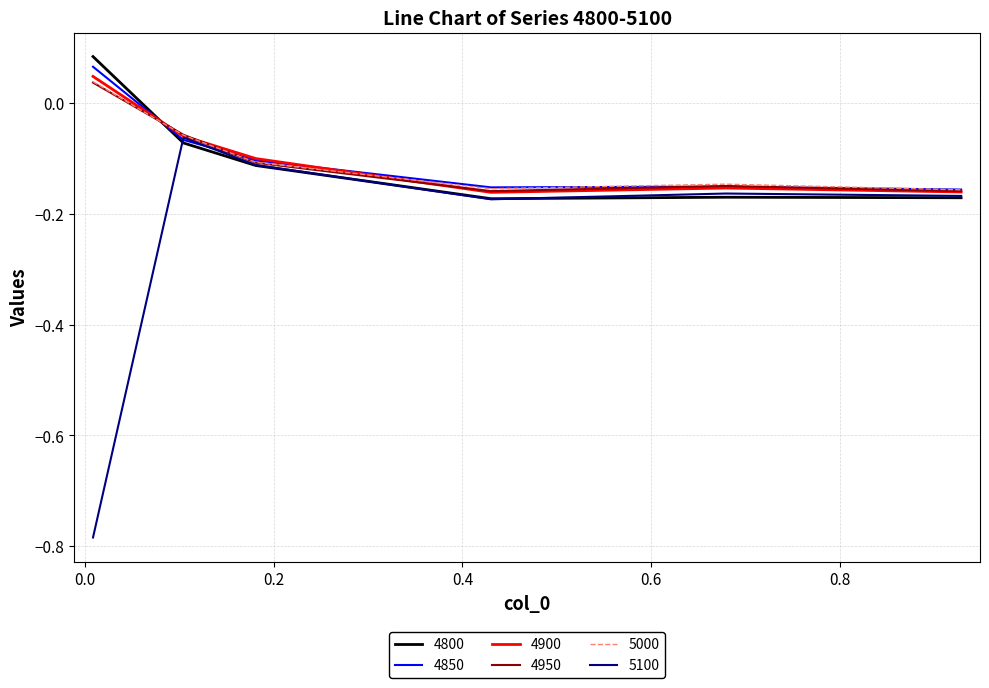

Which series has the largest range (max minus min)?

5100